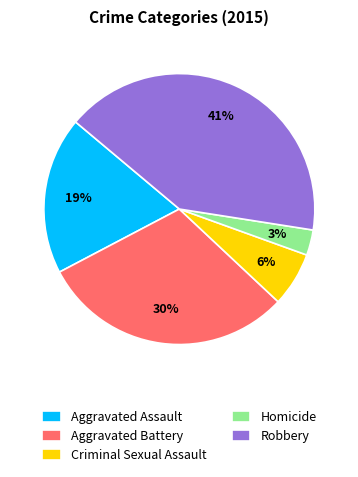

Combined, do Criminal Sexual Assault and Aggravated Assault account for over 50%?

No